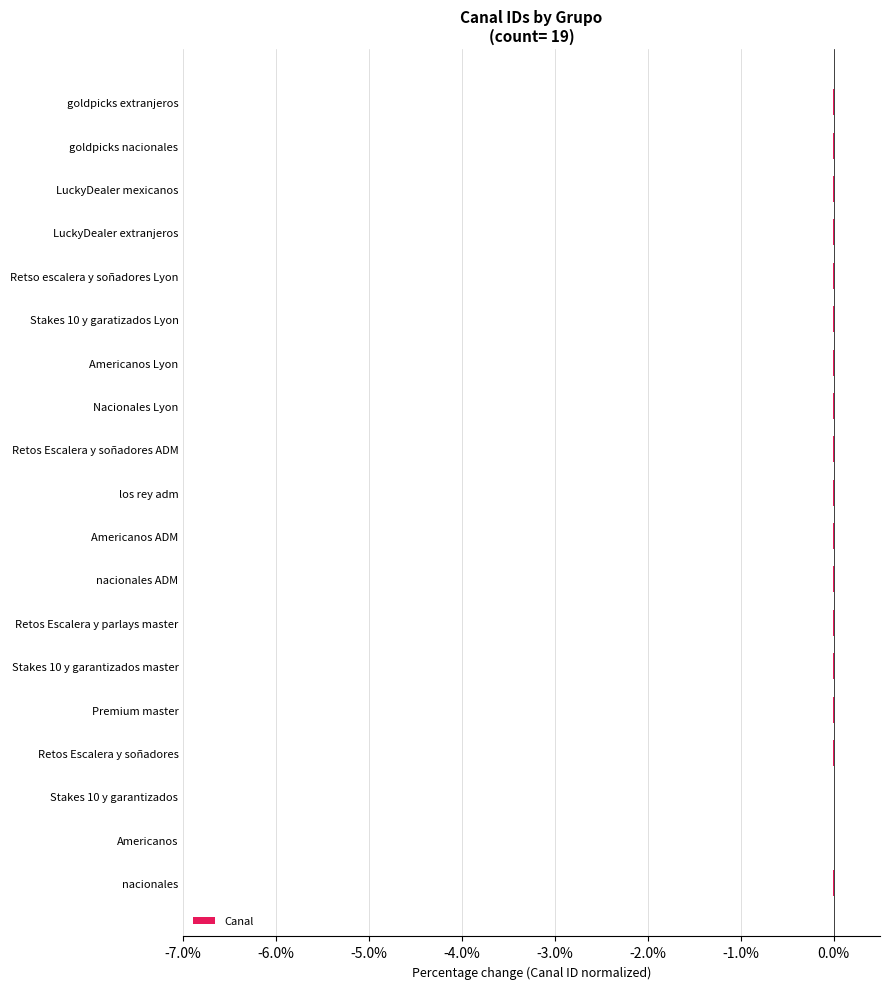

True or false: the data shows -0.0 at Stakes 10 y garantizados.

True